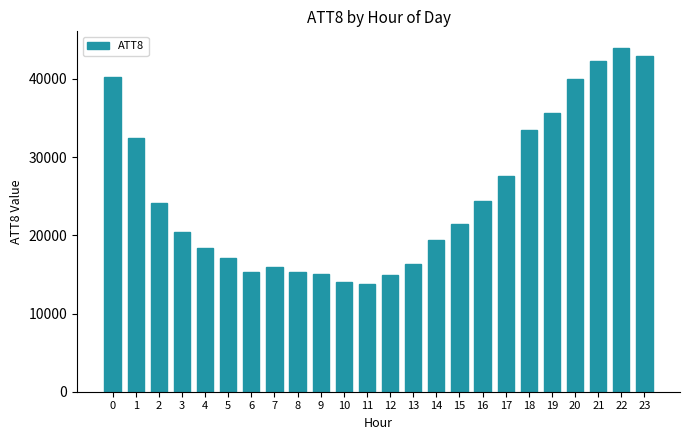

Approximately how many times larger is the value at 9 compared to 21?

0.4